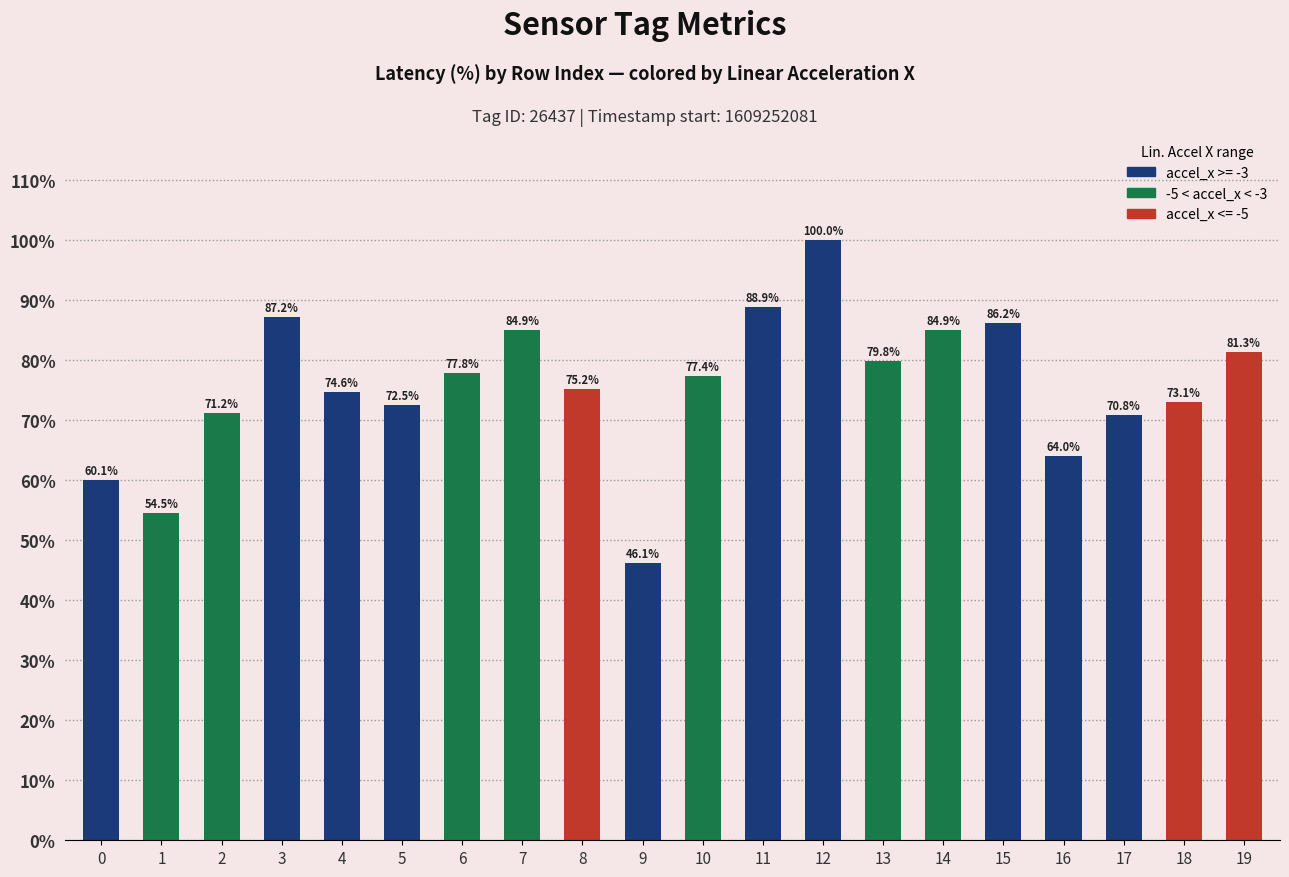

What is the change in value from 14 to 17?

-14.1